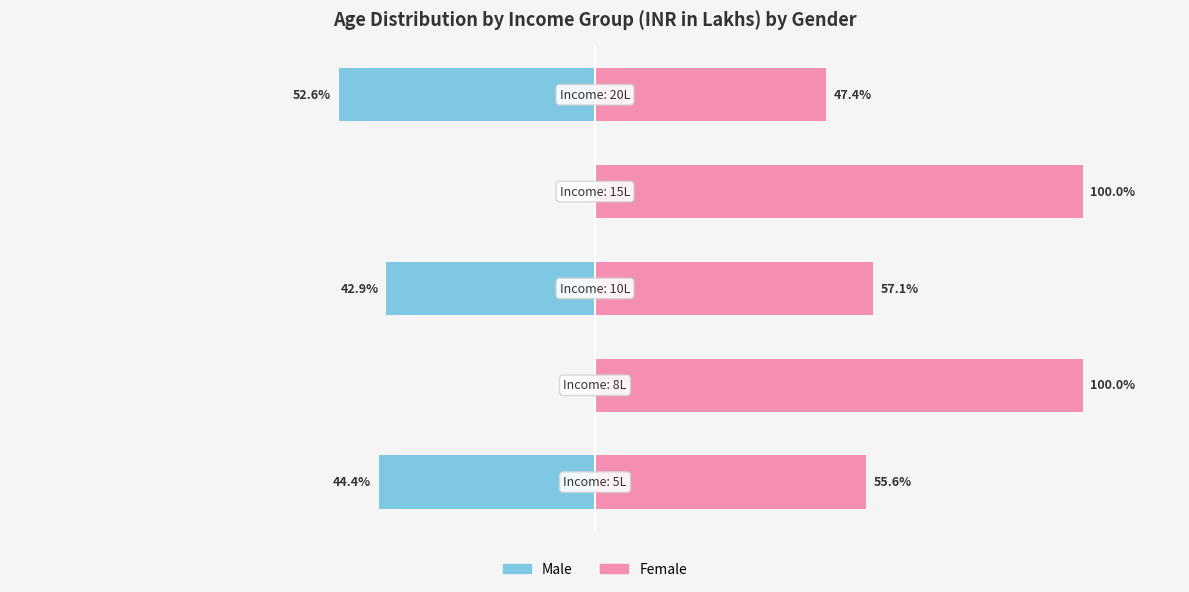

How many categories are shown in the chart?

5